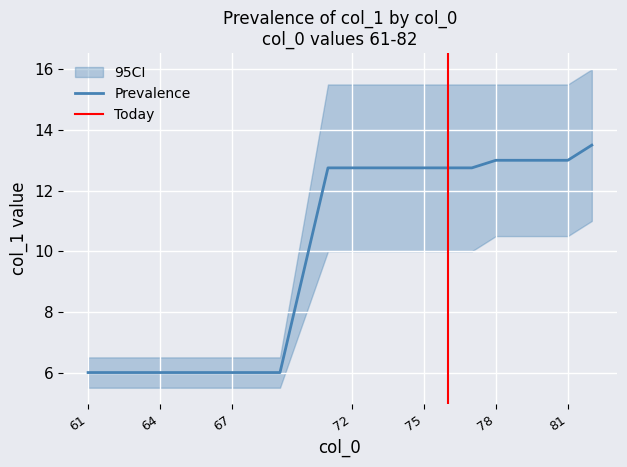

List the series in order of their peak value, highest first.

CI_high, Mean col_1, CI_low